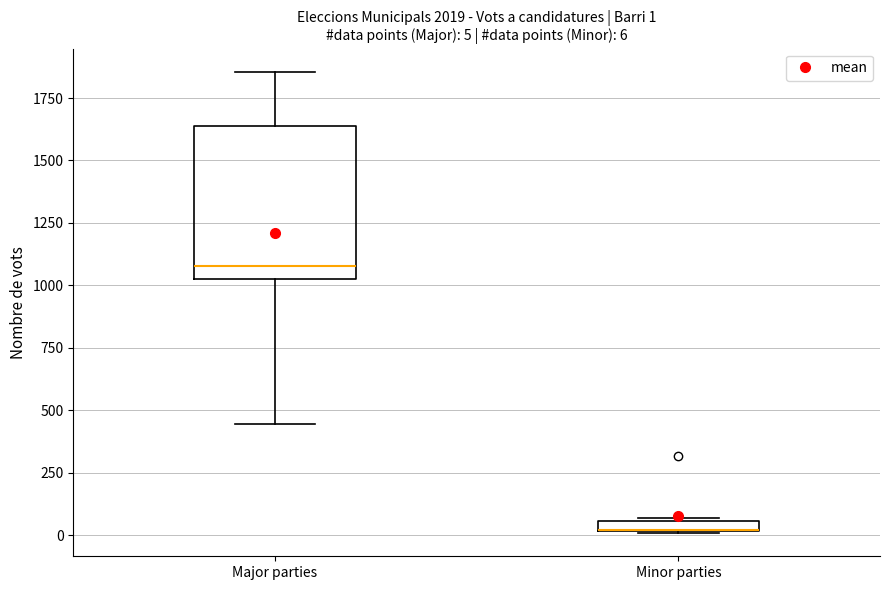

Comparing the boxes themselves (not the whiskers), which one is the tallest?

Major parties